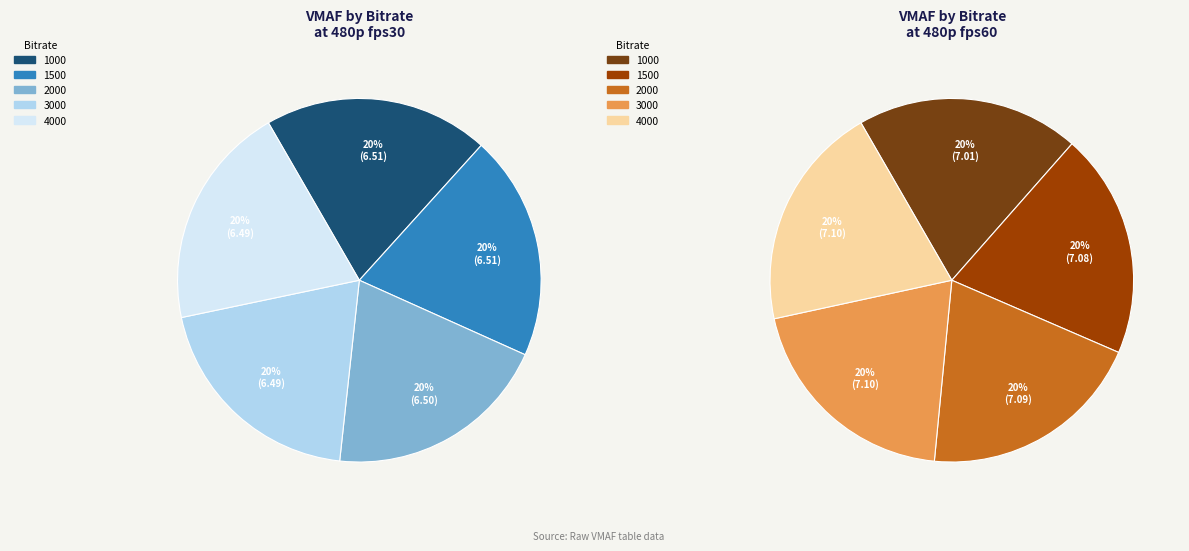

How many slices are in this pie chart?

5